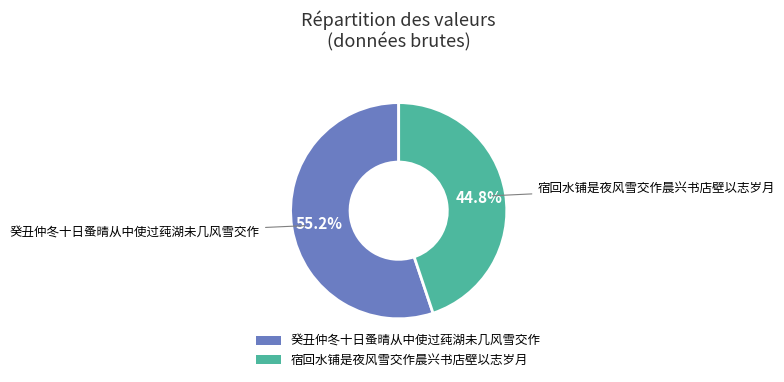

To the nearest percent, what is the difference between the 癸丑仲冬十日蚤晴从中使过莼湖未几风雪交作 and 宿回水铺是夜风雪交作晨兴书店壁以志岁月 slice percentages?

10%